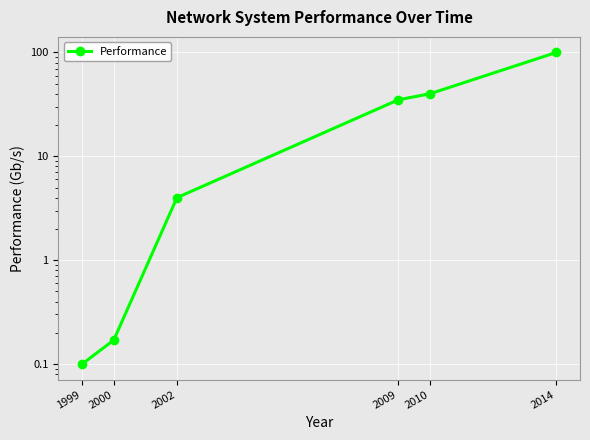

The value at 2000 is 0.2. True or false?

True